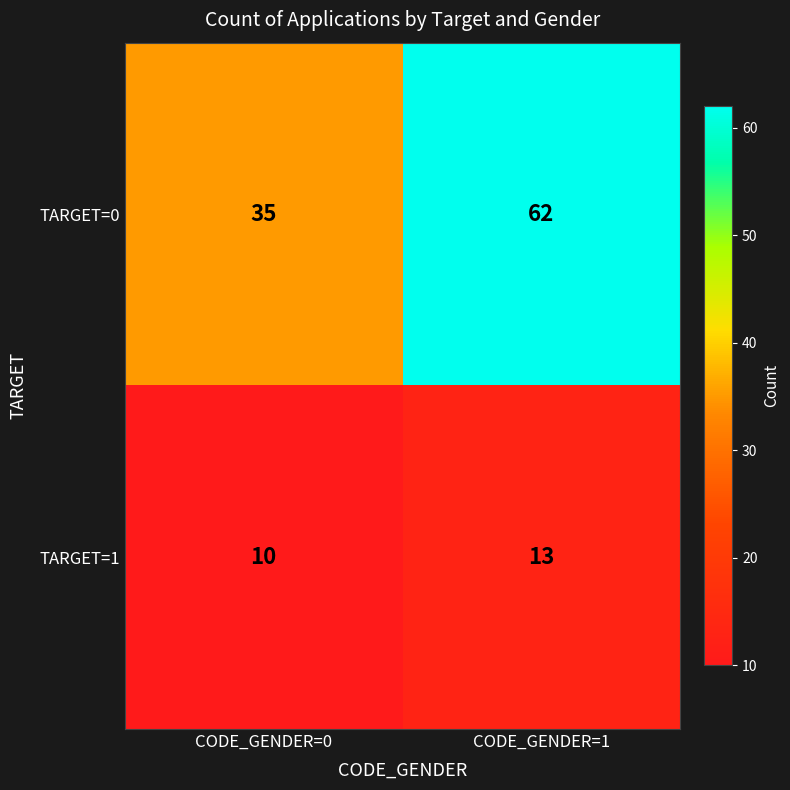

Reading left to right, transcribe all the data shown in this chart.

TARGET=0: 35	62
TARGET=1: 10	13